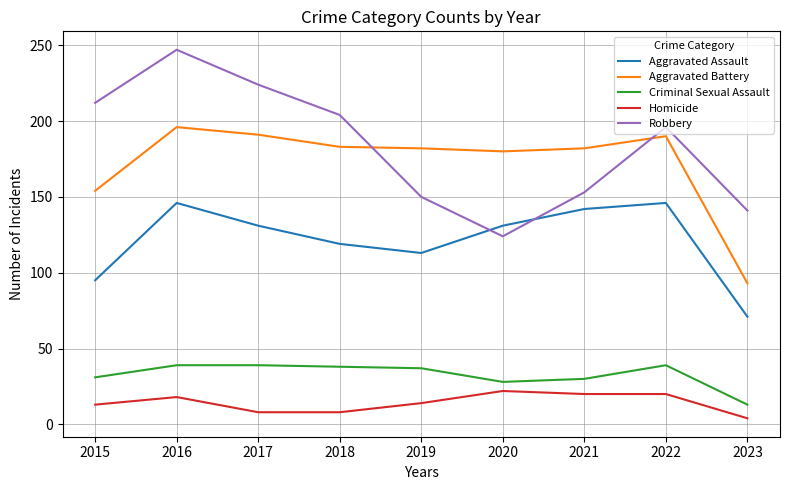

What is the greatest value displayed?

247